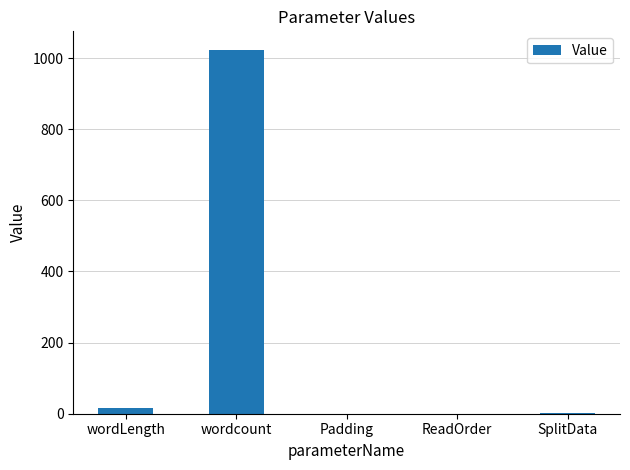

How many data points does each series have?

5